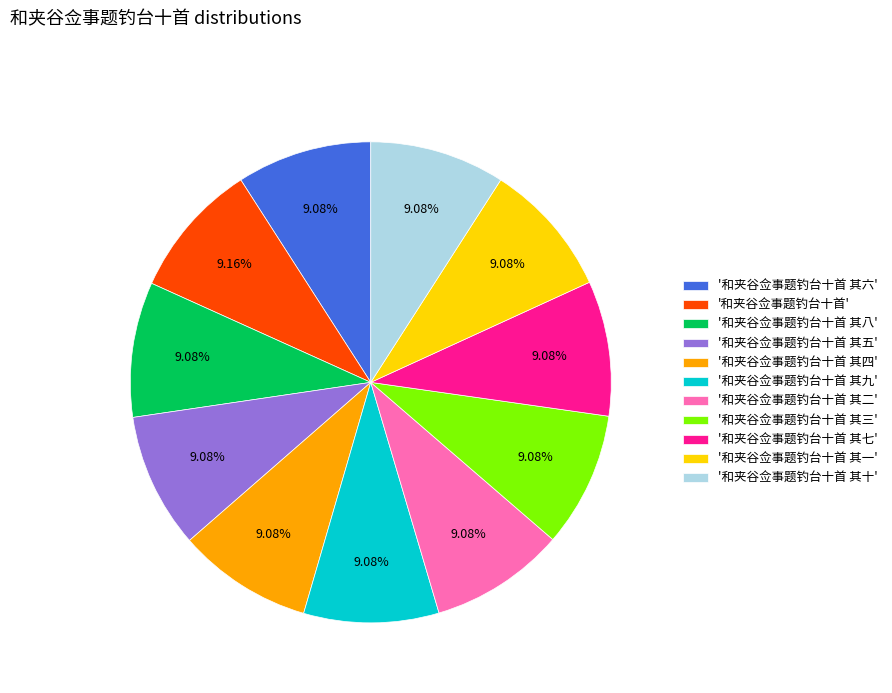

Is there a majority slice in this chart?

No